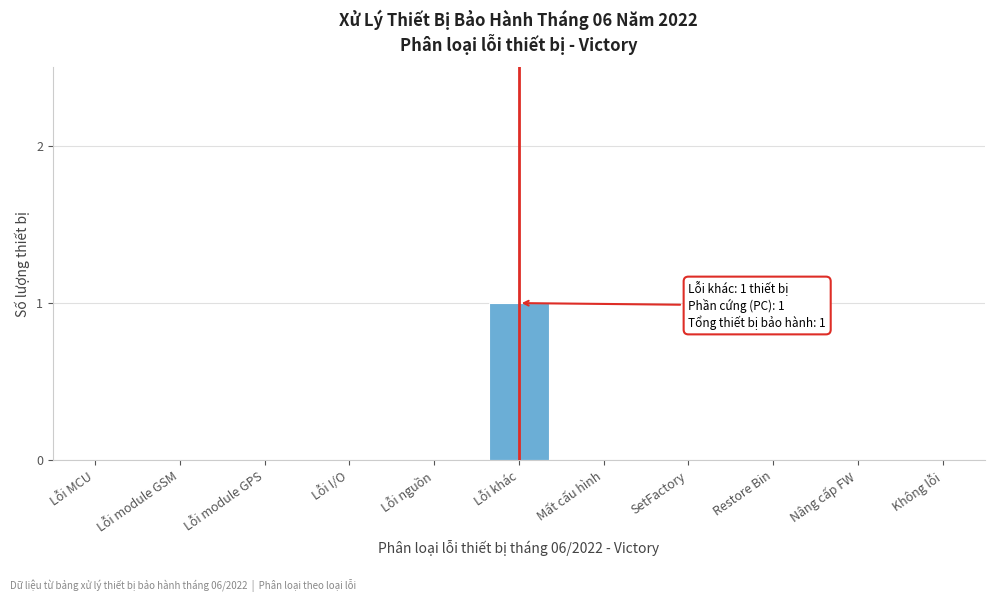

Reading left to right, list all the values displayed in this chart.

Lỗi MCU=0	Lỗi module GSM=0	Lỗi module GPS=0	Lỗi I/O=0	Lỗi nguồn=0	Lỗi khác=1	Mất cấu hình=0	SetFactory=0	Restore Bin=0	Nâng cấp FW=0	Không lỗi=0